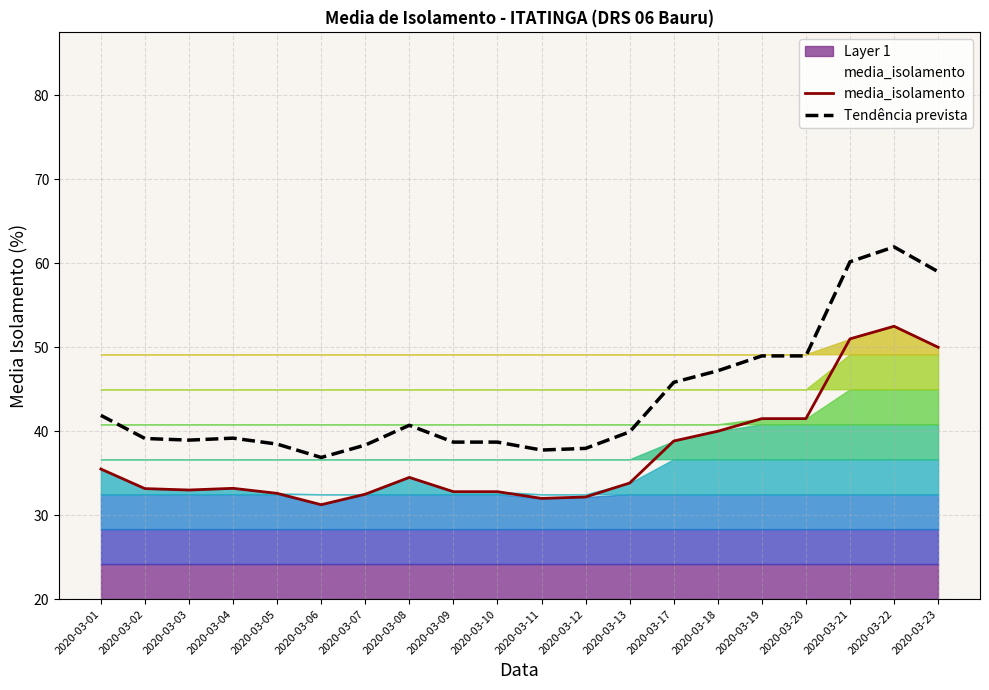

List the labels in order of media_isolamento value, smallest first.

2020-03-06, 2020-03-11, 2020-03-12, 2020-03-07, 2020-03-05, 2020-03-09, 2020-03-10, 2020-03-03, 2020-03-02, 2020-03-04, 2020-03-13, 2020-03-08, 2020-03-01, 2020-03-17, 2020-03-18, 2020-03-19, 2020-03-20, 2020-03-23, 2020-03-21, 2020-03-22